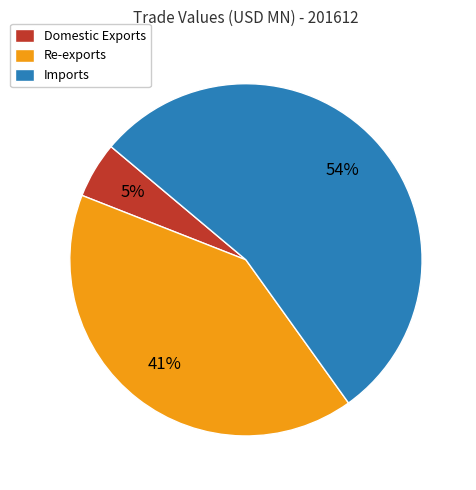

To the nearest percent, what is the difference between the largest and smallest slice percentages?

49%